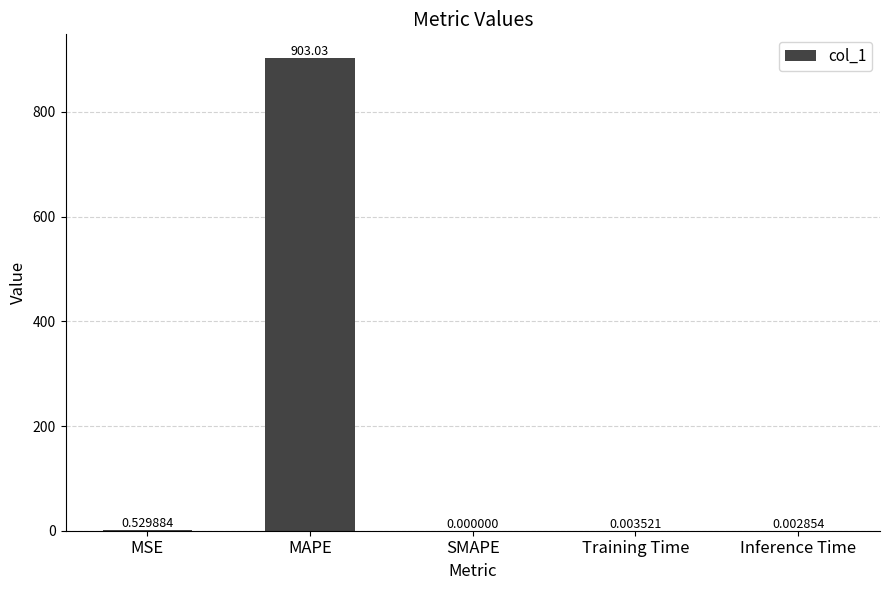

How many positive values are there?

4